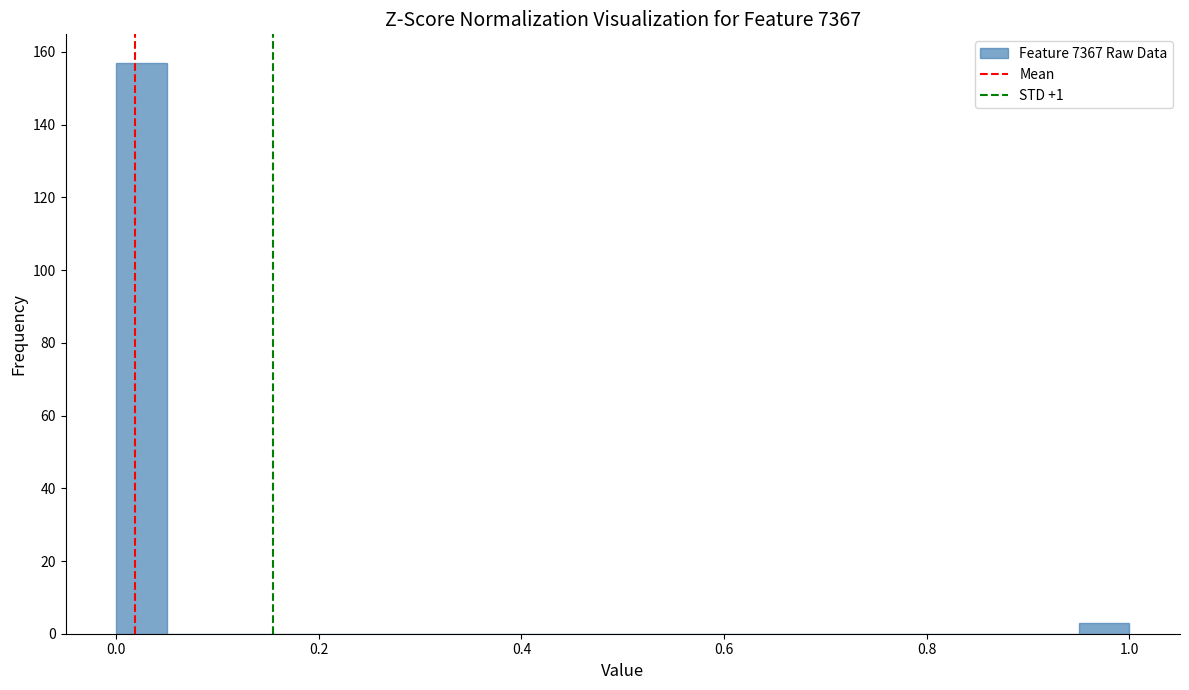

Read against the x-axis, roughly where is the centre of the tallest bar?

0.02